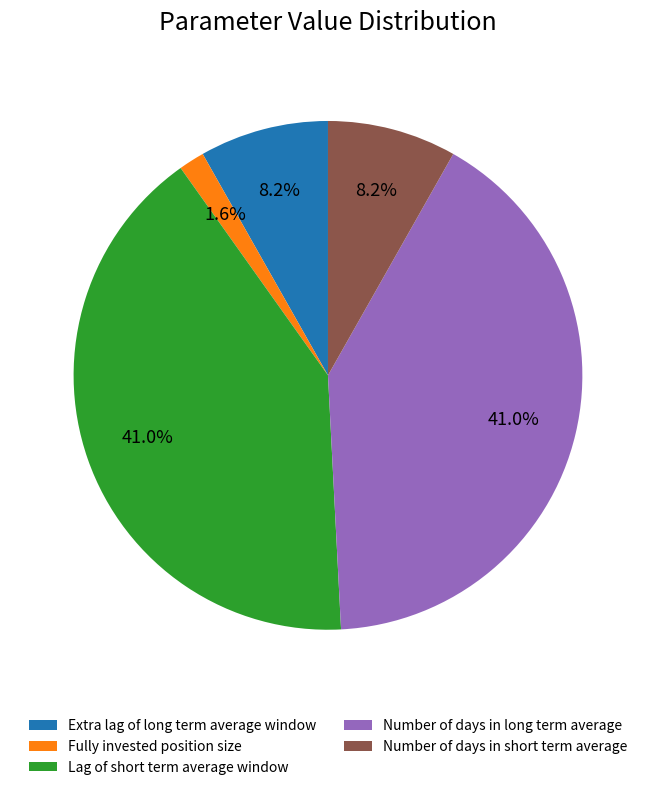

The Extra lag of long term average window slice represents 8% of the pie. True or false?

True